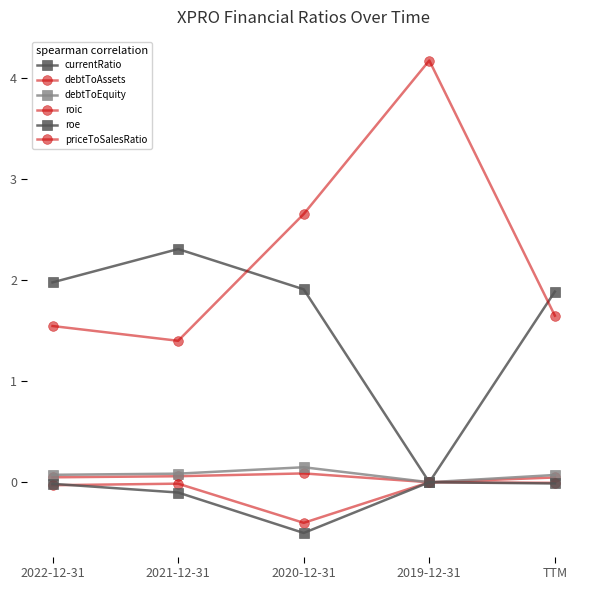

Between 2021-12-31 and 2020-12-31, which series saw the biggest shift?

priceToSalesRatio